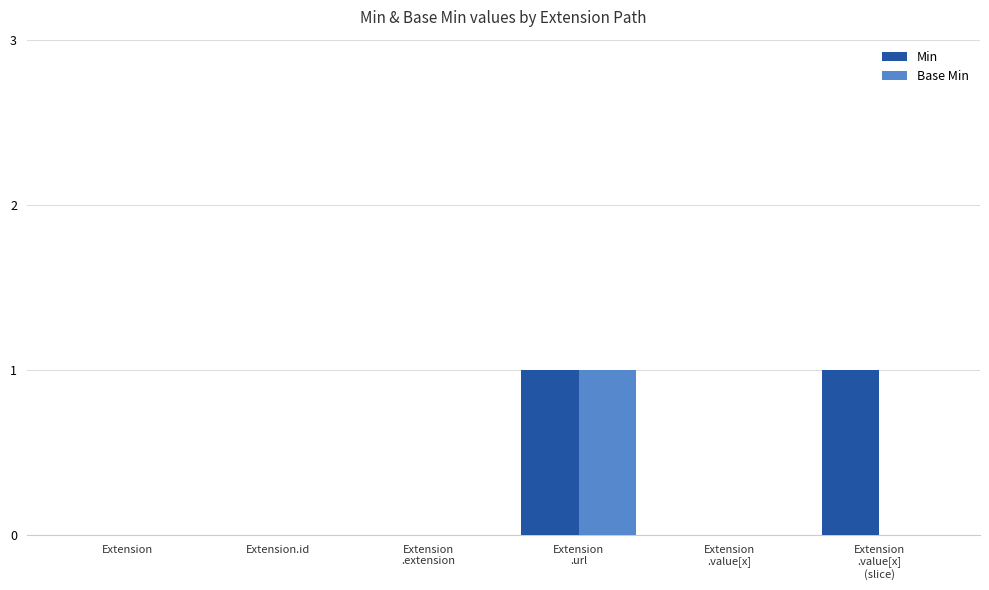

The Base Min series shows -1 at Extension.id. True or false?

False